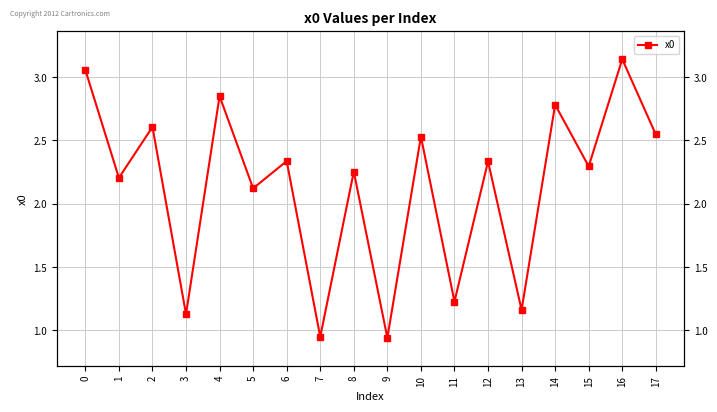

Read the value at 12.

2.3